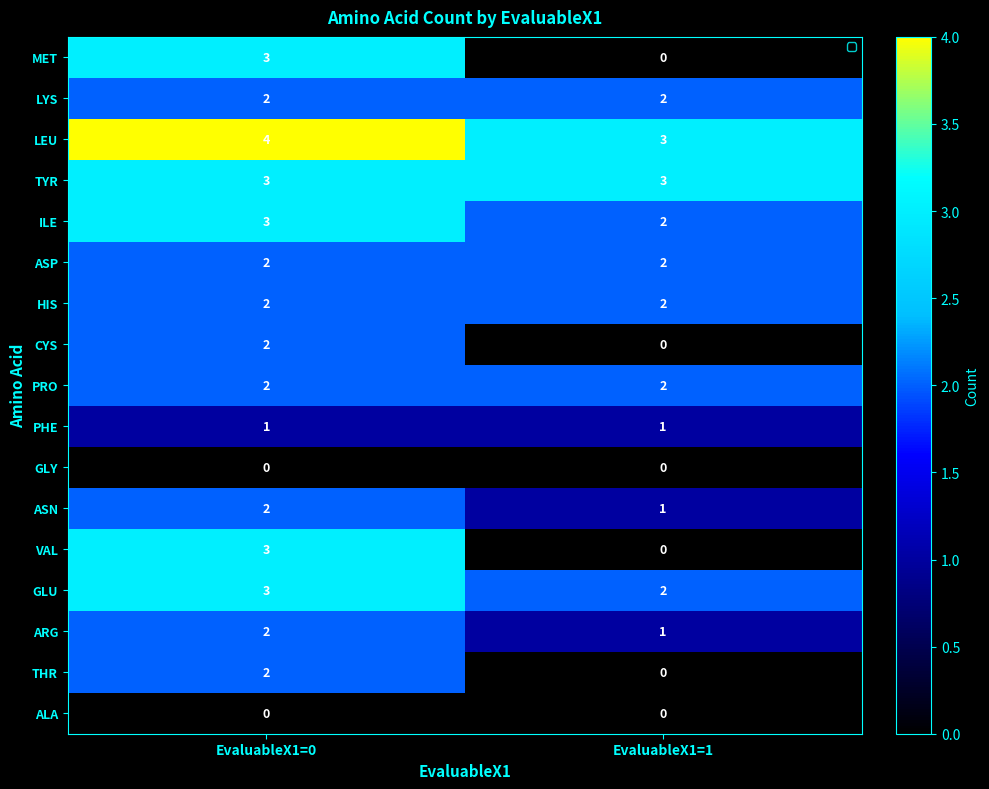

What is the maximum value for GLU?

3